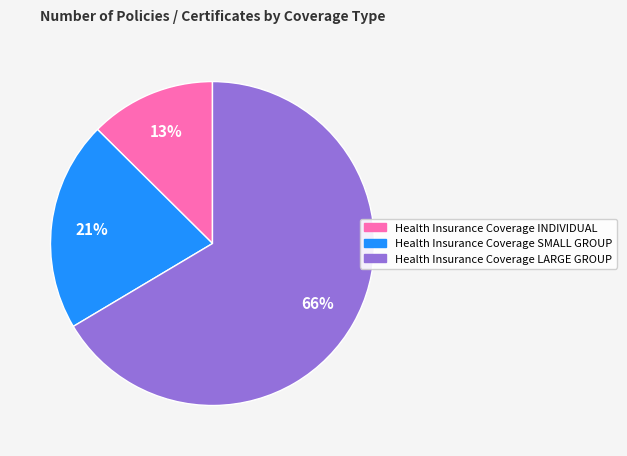

Is it true that Health Insurance Coverage LARGE GROUP is 66% of the pie?

True